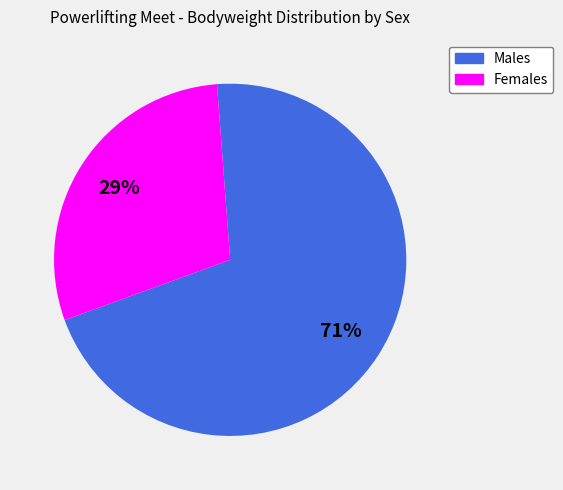

To the nearest percent, what is the average slice percentage?

50%